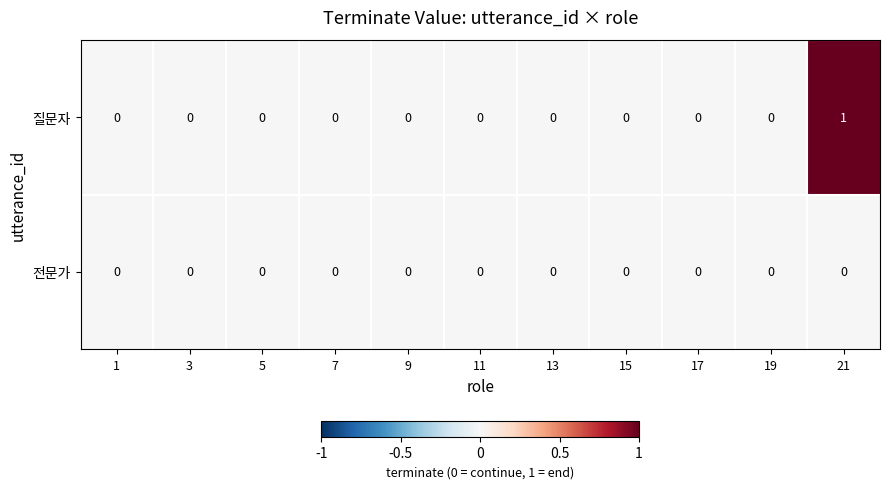

At which category does the chart reach its peak across all series?

21